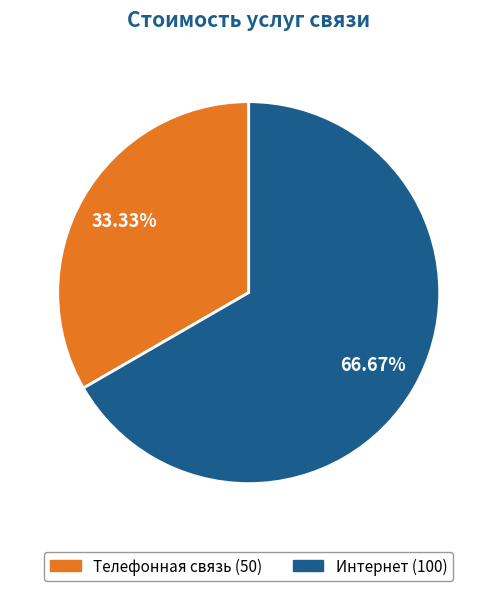

To the nearest percent, what is the difference between the Телефонная связь and Интернет slice percentages?

33%